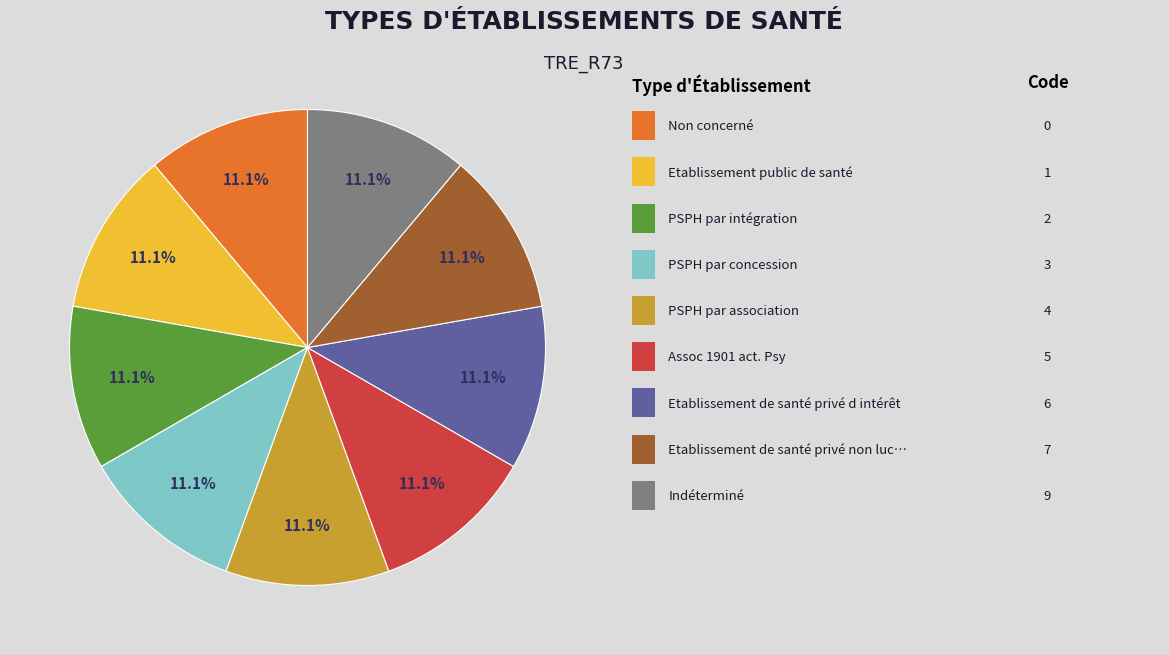

Is there any slice that represents more than half of the pie?

No